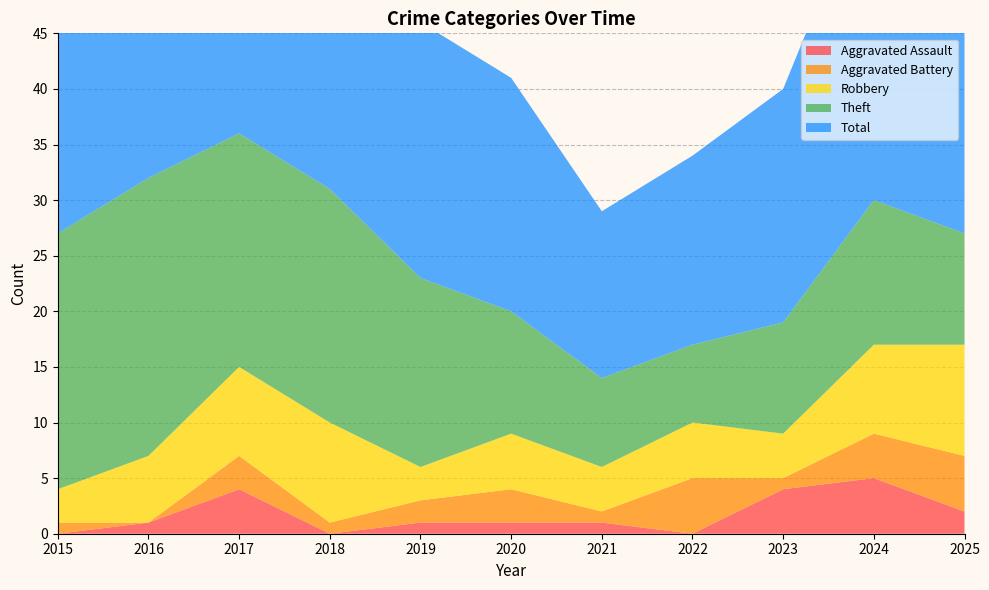

Reading right to left, list all the values displayed in this chart.

Aggravated Assault: 2025=2	2024=5	2023=4	2022=0	2021=1	2020=1	2019=1	2018=0	2017=4	2016=1	2015=0
Aggravated Battery: 2025=5	2024=4	2023=1	2022=5	2021=1	2020=3	2019=2	2018=1	2017=3	2016=0	2015=1
Robbery: 2025=10	2024=8	2023=4	2022=5	2021=4	2020=5	2019=3	2018=9	2017=8	2016=6	2015=3
Theft: 2025=10	2024=13	2023=10	2022=7	2021=8	2020=11	2019=17	2018=21	2017=21	2016=25	2015=23
Total: 2025=27	2024=30	2023=21	2022=17	2021=15	2020=21	2019=23	2018=31	2017=36	2016=32	2015=27